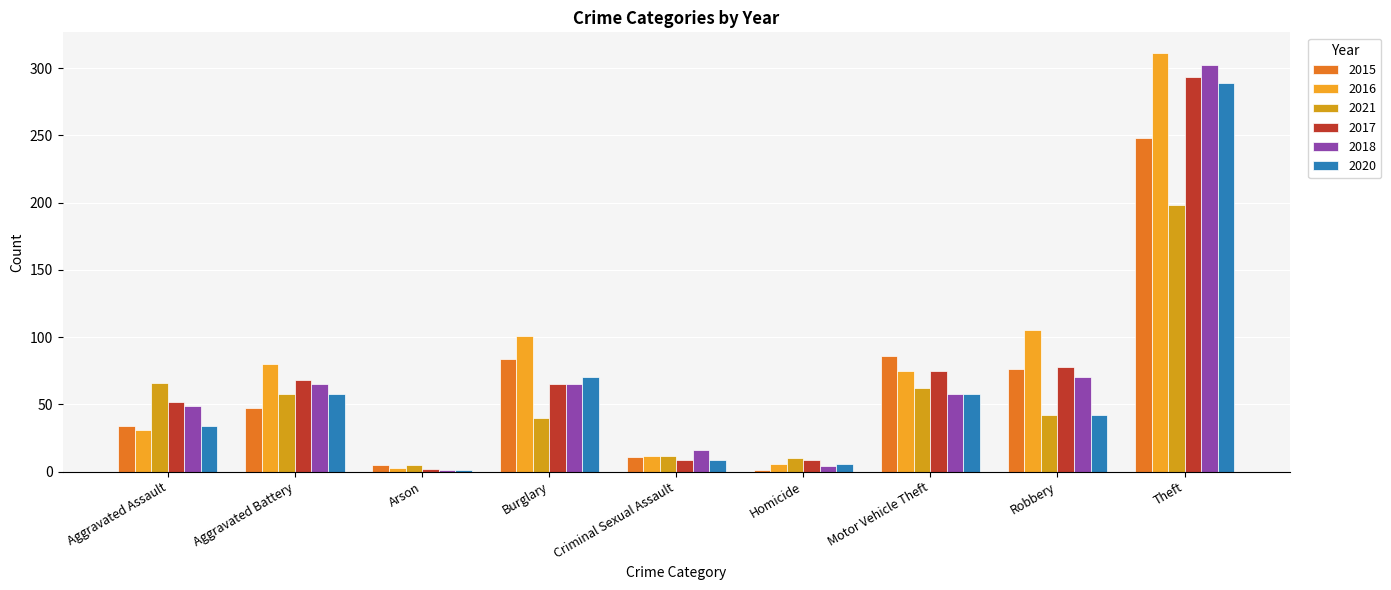

At which category is the sum across all series the highest?

Theft